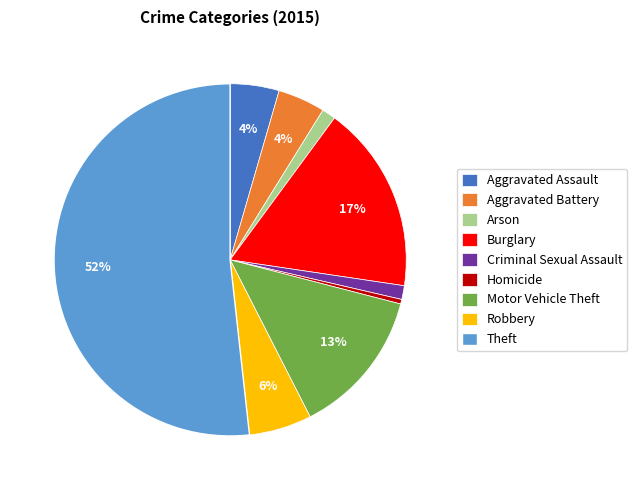

The Theft slice represents 52% of the pie. True or false?

True